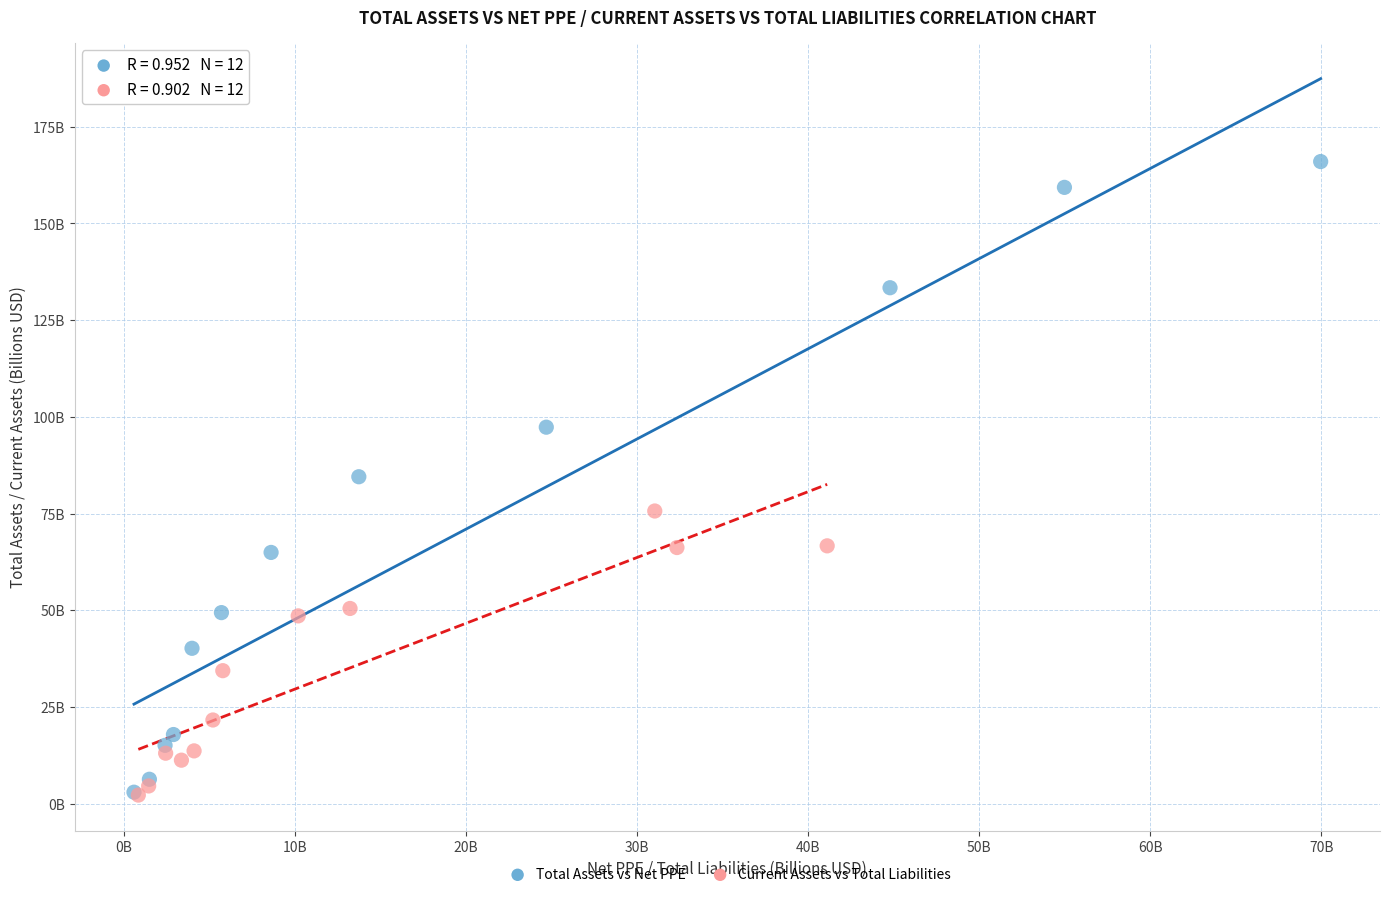

Which series has the widest spread of Y values?

Total Assets vs Net PPE